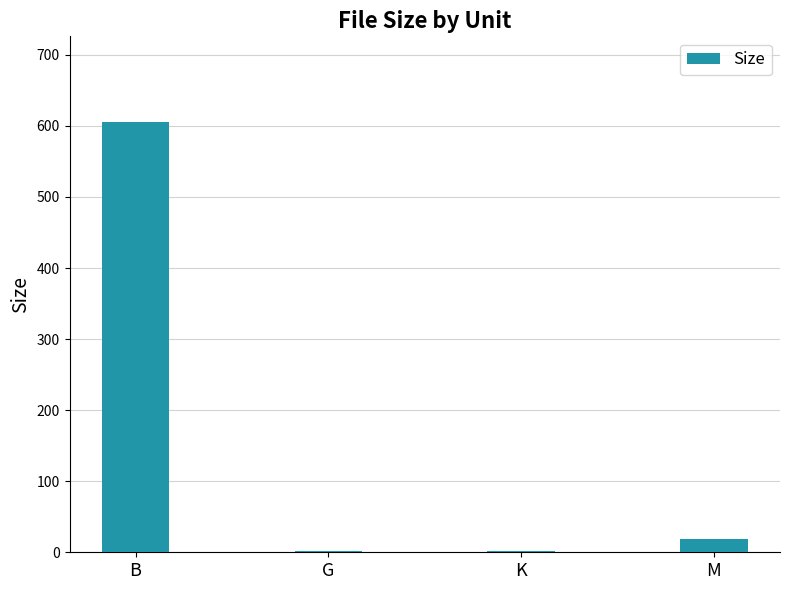

At which label is the value closest to 303?

M